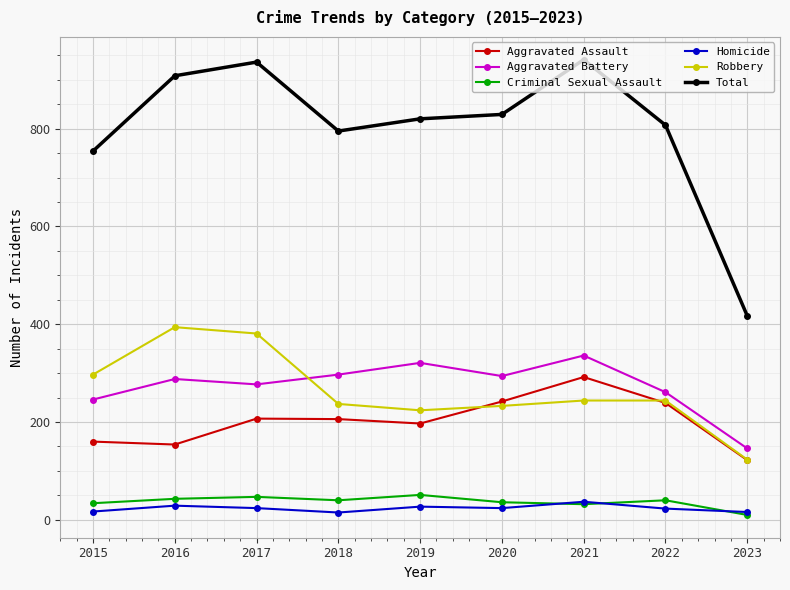

The Aggravated Battery series shows 429 at 2018. True or false?

False